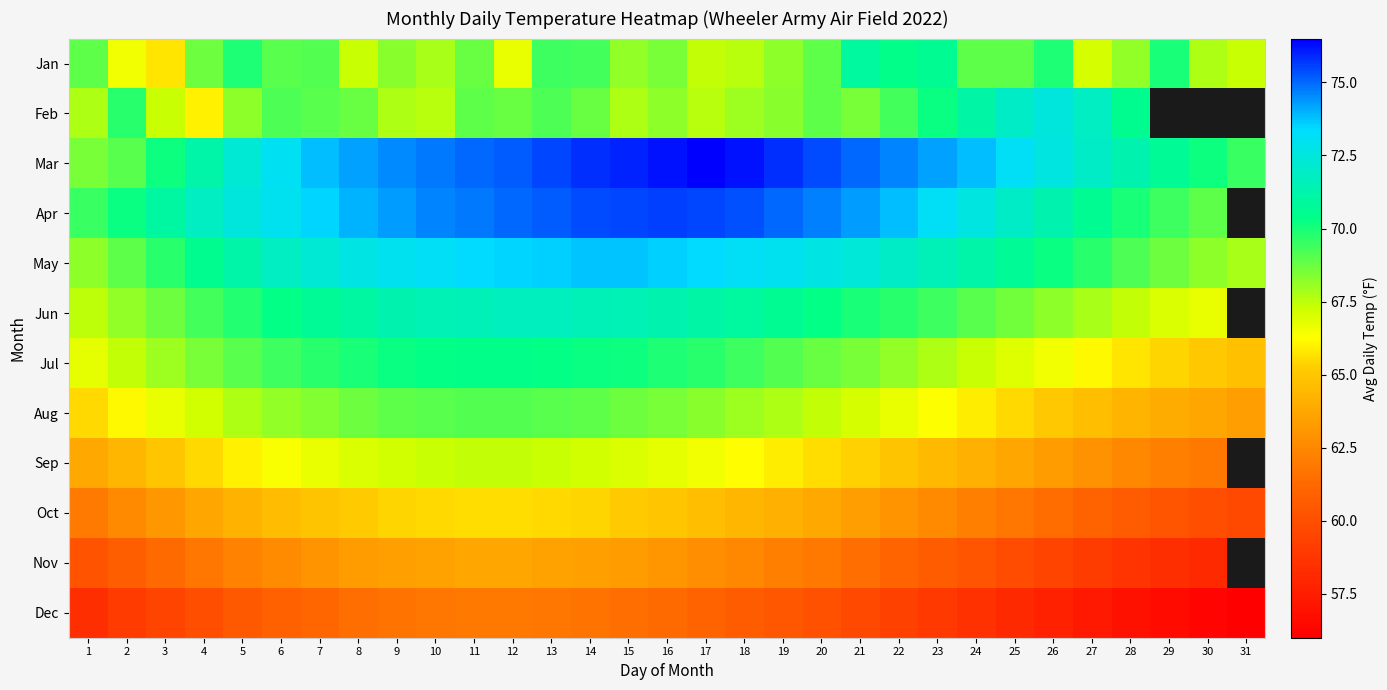

At which category does the chart reach its minimum across all series?

31